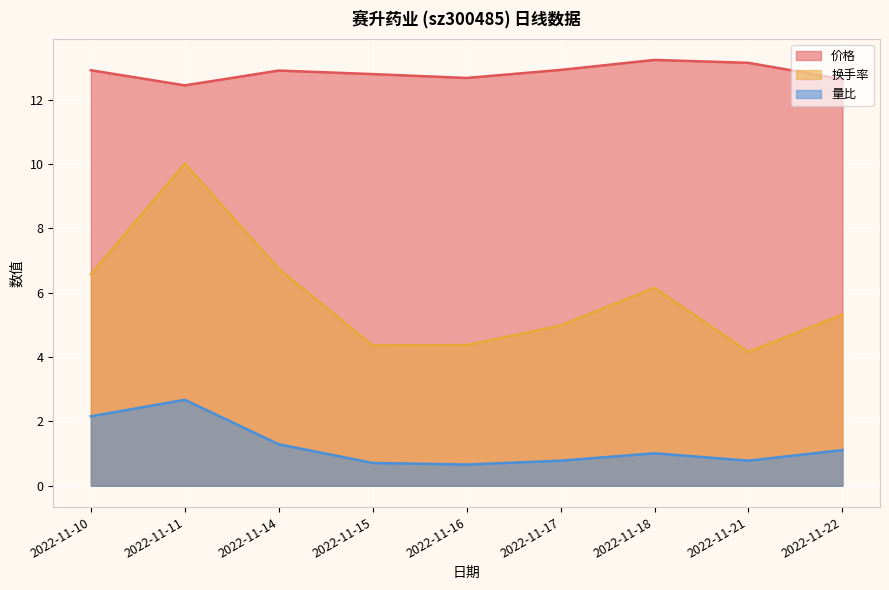

At which label does 价格 reach its peak?

2022-11-18